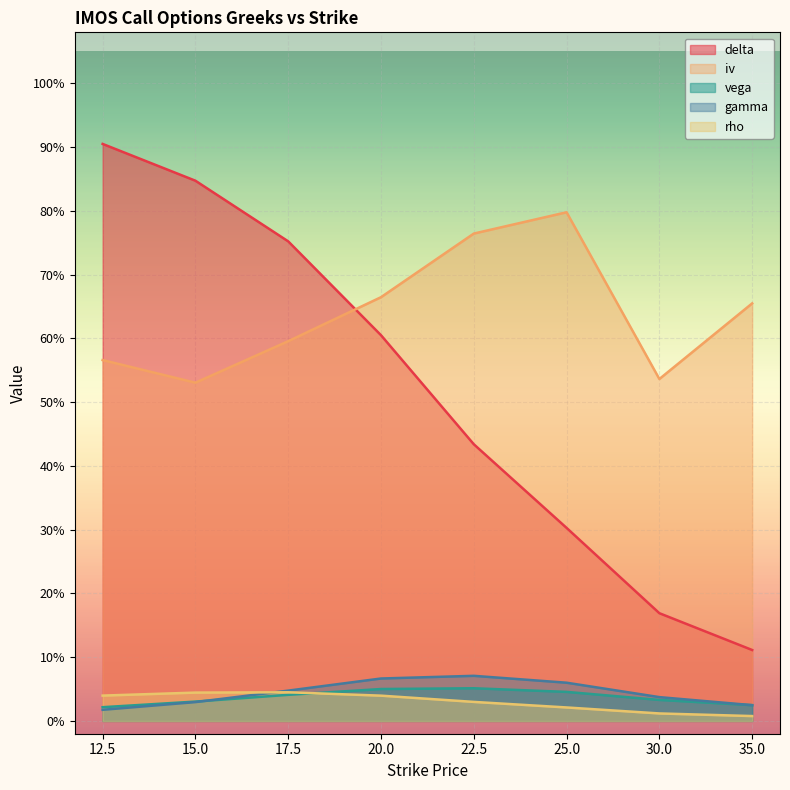

What position from the right is 15.0?

7